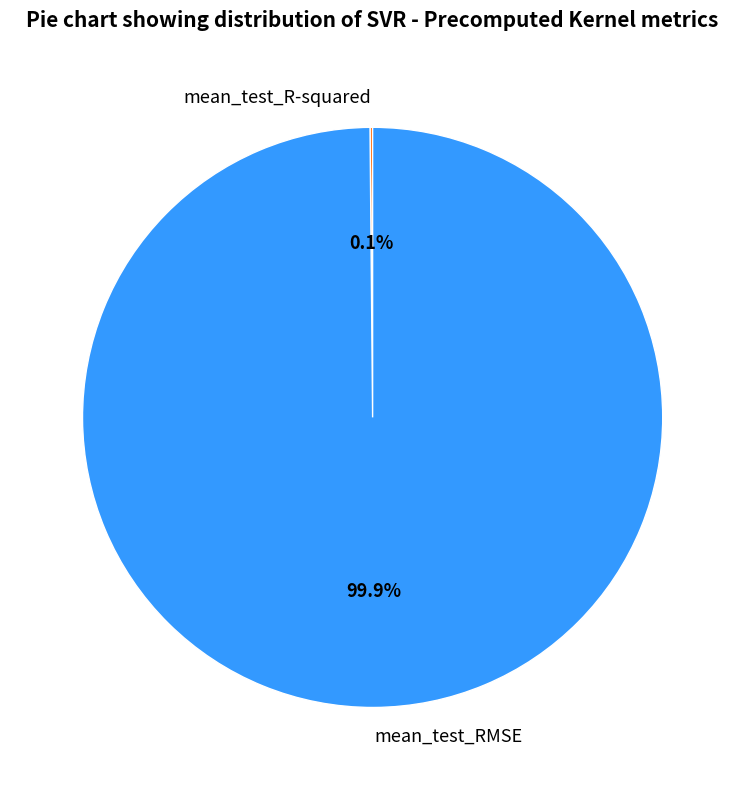

Which slice represents more than half of the pie?

mean_test_RMSE